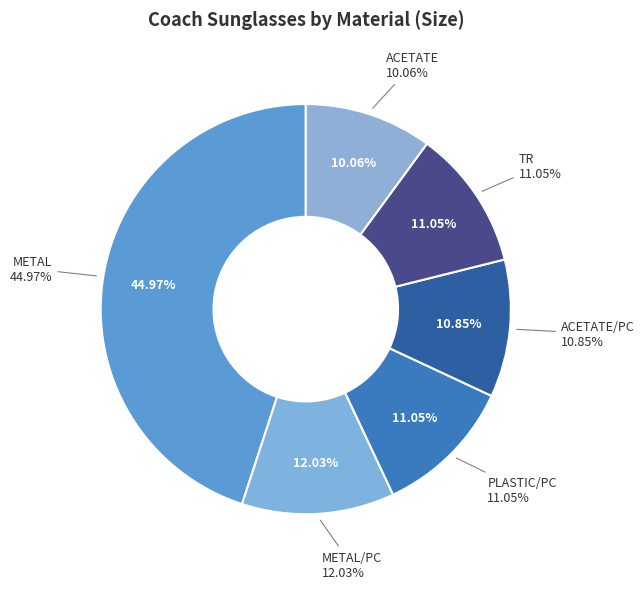

Combined, what portion of the pie is TR and METAL?

56.0%